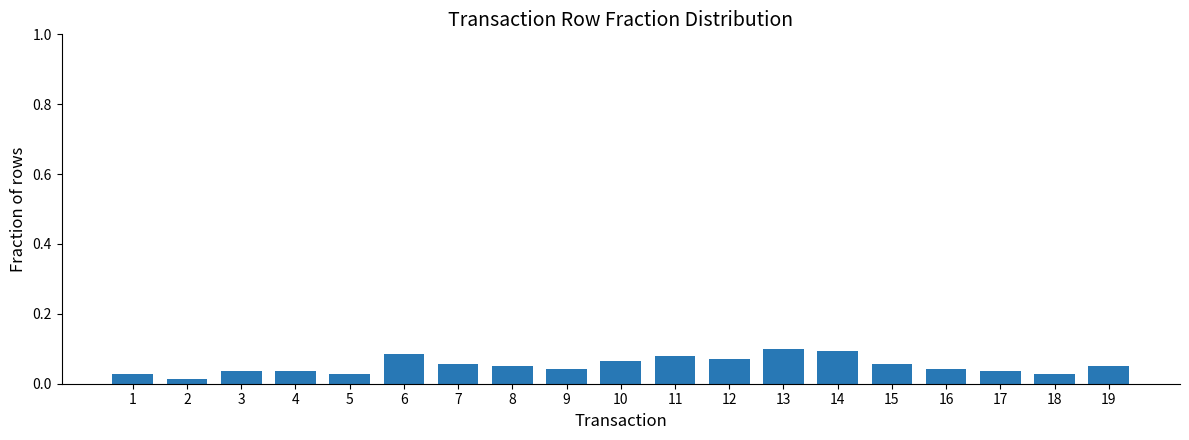

Which has a higher value, 15 or 4?

15